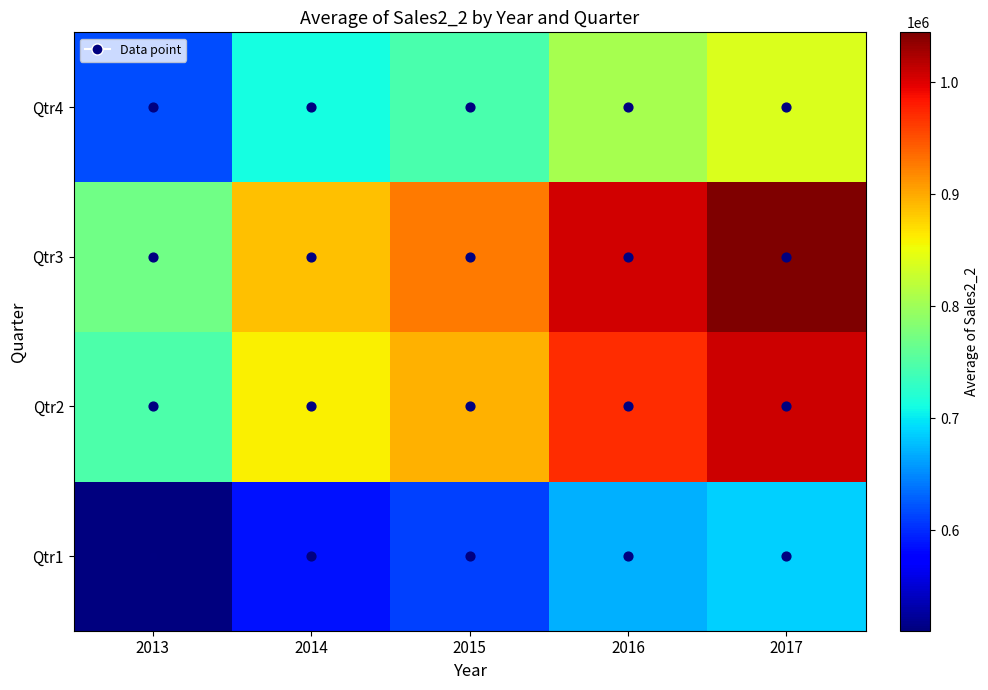

Reading left to right, list all the values displayed in this chart.

Qtr1: 2013=510567.7	2014=586468.3	2015=611593.7	2016=669425.7	2017=687114.0
Qtr2: 2013=747037.7	2014=859544.3	2015=896184.3	2016=971114.7	2017=1008057.3
Qtr3: 2013=770863.3	2014=886576.7	2015=927027.7	2016=1005681.0	2017=1044353.0
Qtr4: 2013=618612.3	2014=712571.3	2015=744156.7	2016=806165.3	2017=838389.0